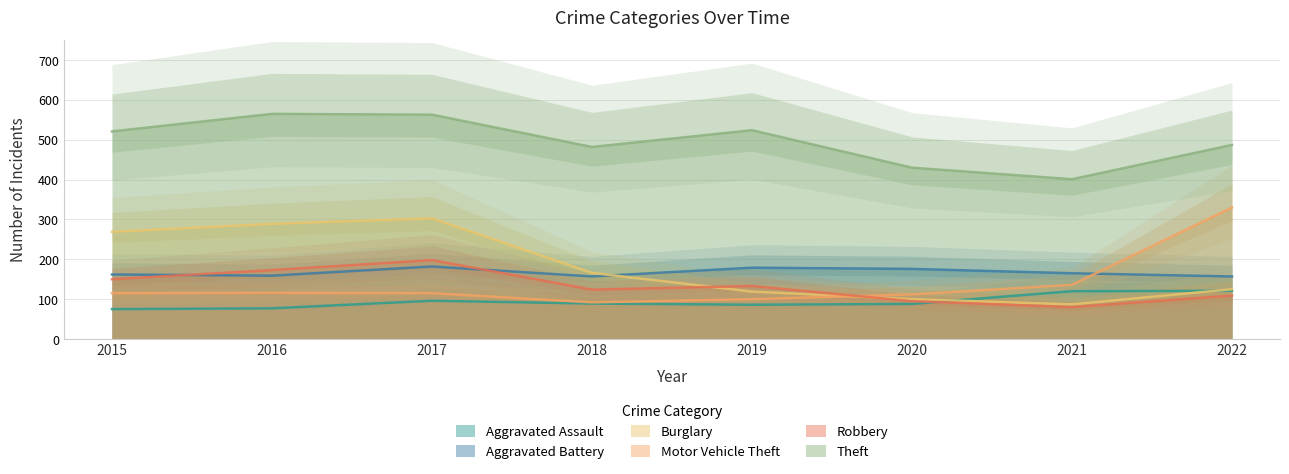

How many values in the Aggravated Battery series exceed 165?

3